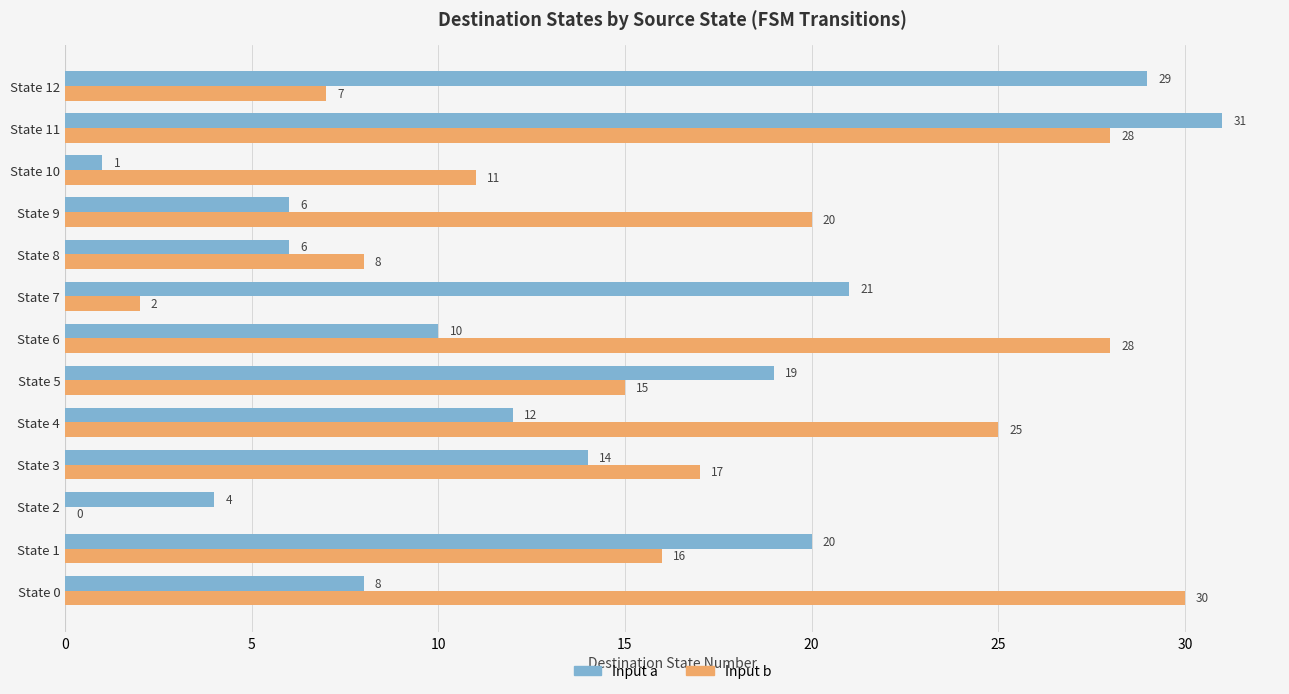

At which label is Input b closest to 15?

State 5